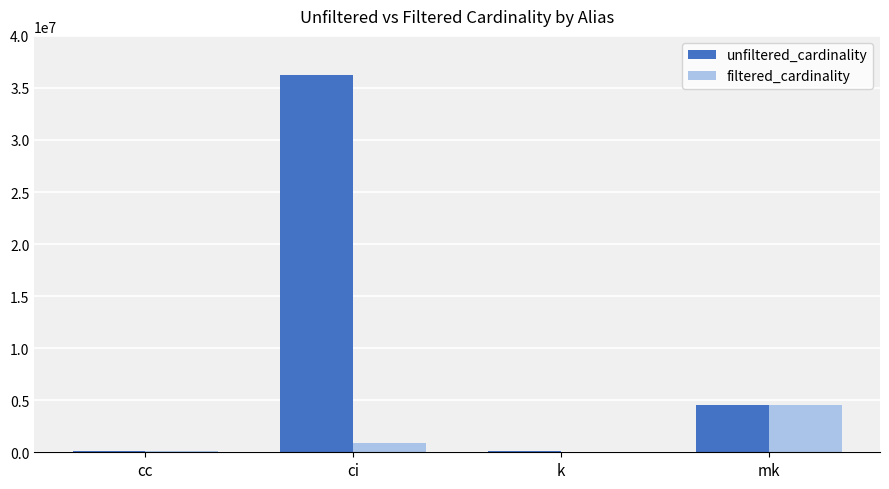

What is the sum of all unfiltered_cardinality values?

41037530